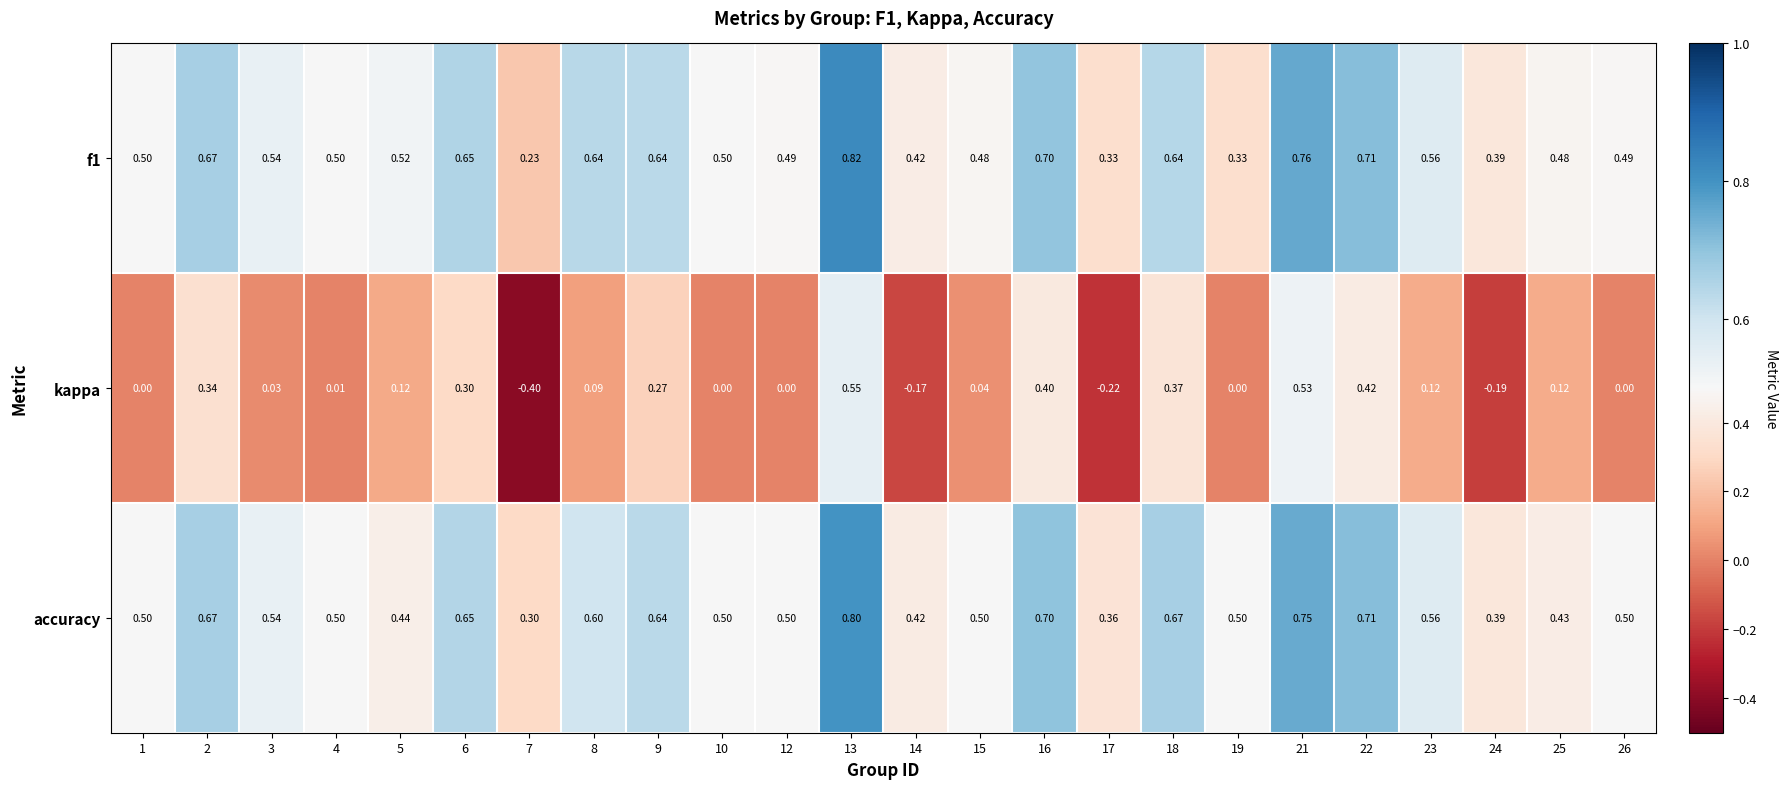

Is the value of f1 at 19 greater than the value of accuracy at 26?

No